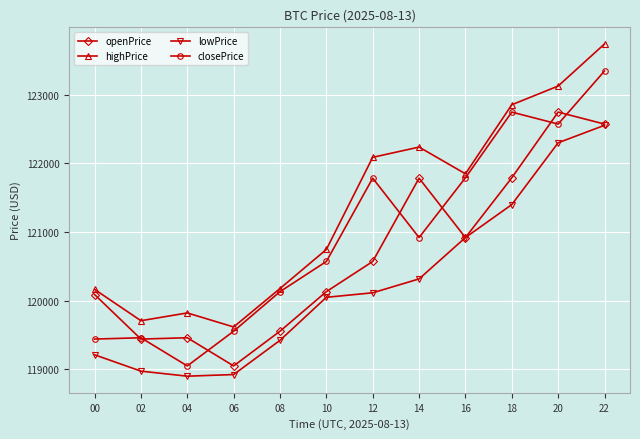

Which series has the largest range (max minus min)?

closePrice